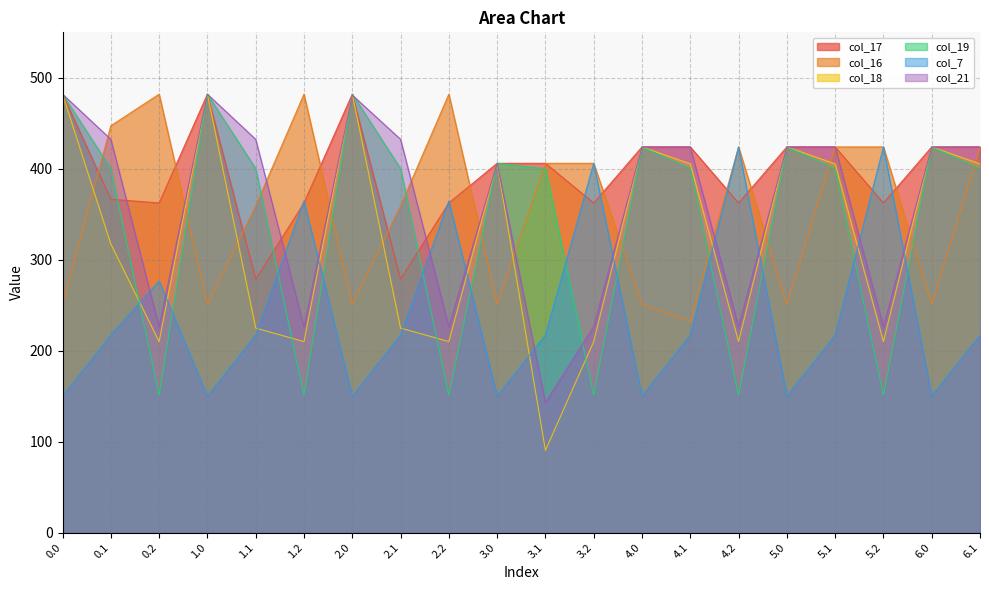

How many distinct data groups are displayed?

6